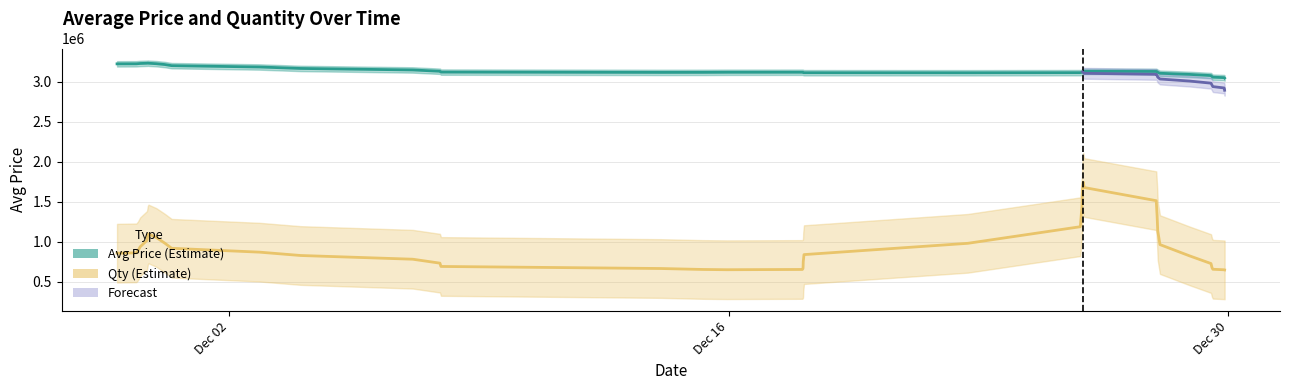

What is the lowest value of the Avg Price (Estimate) series?

3045288.1